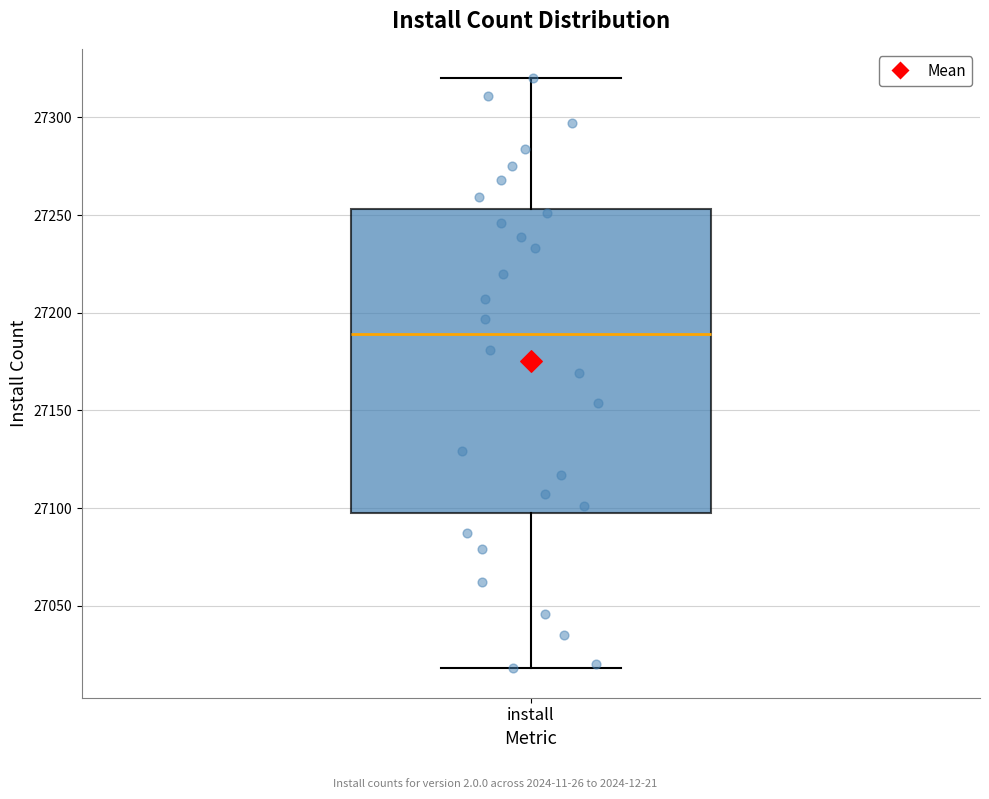

Where is the lower edge of the box for install on the y-axis? The values are not printed on the chart, so give them approximately, as read against the axis.

27100